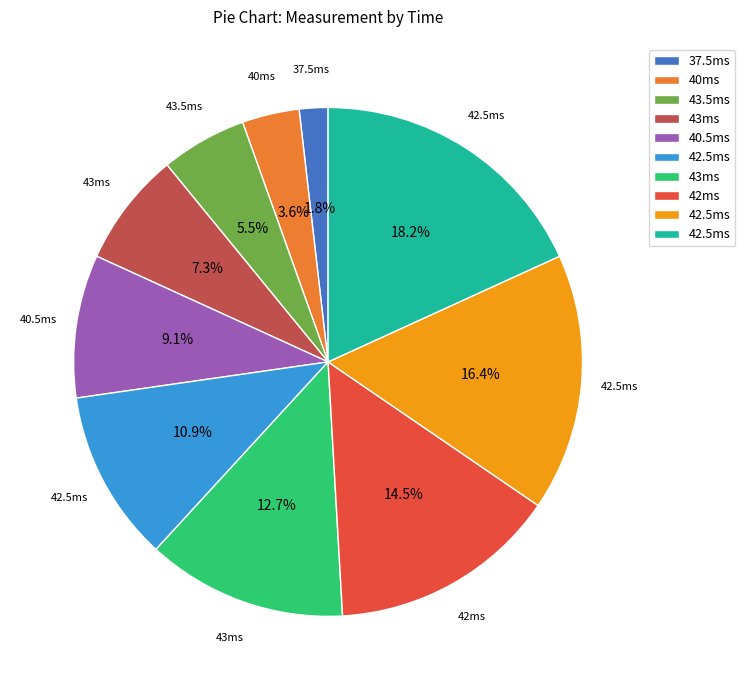

Is there a majority slice in this chart?

No